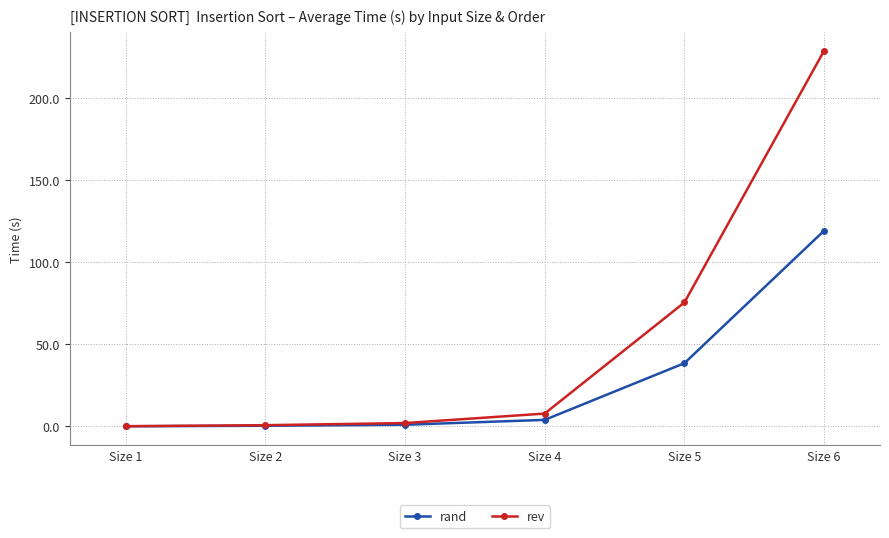

What is the total value across all series at Size 4?

11.7